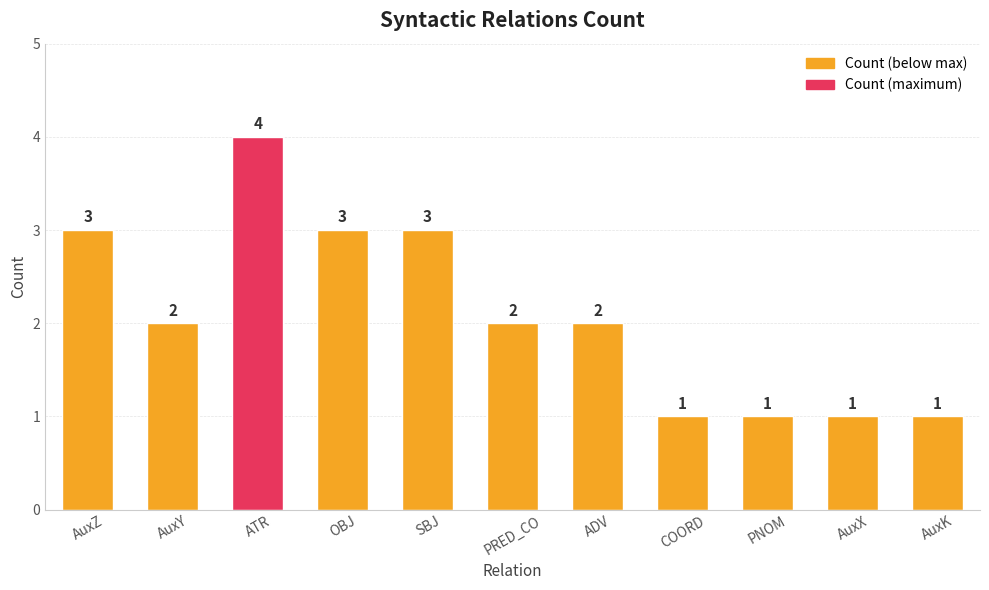

How many bars are there in total?

11